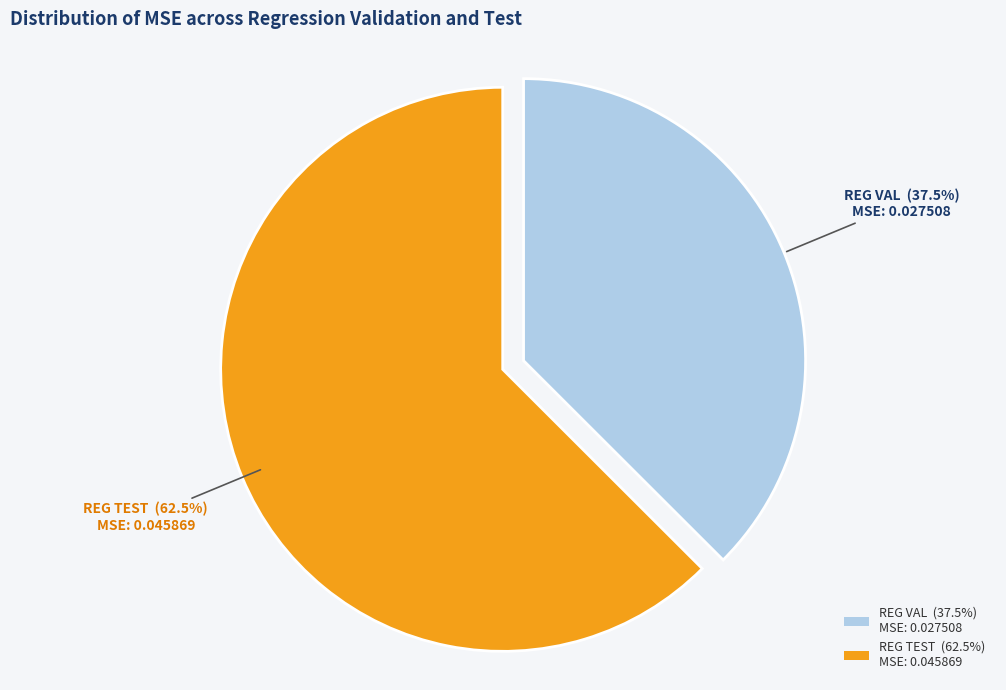

Between REG VAL and REG TEST, which is larger?

REG TEST